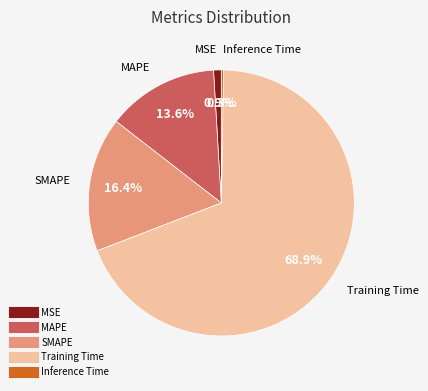

Is the sum of SMAPE and MSE greater than half?

No